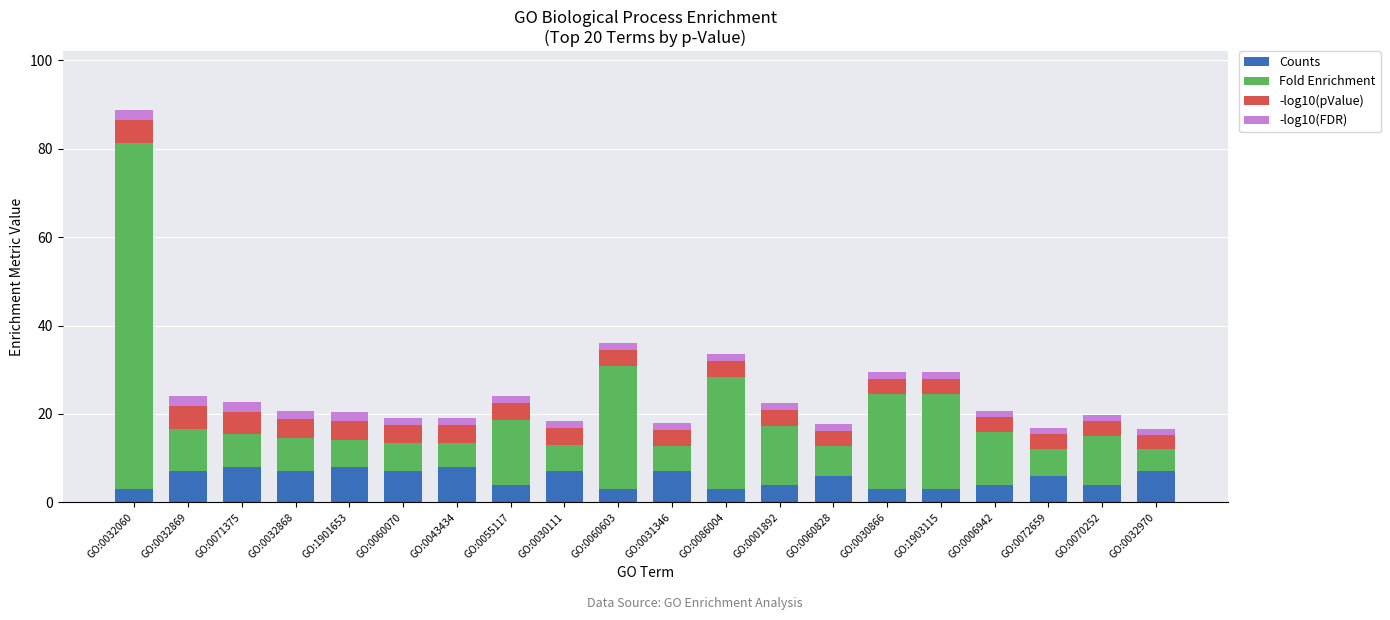

What is the maximum value for Counts?

8.0